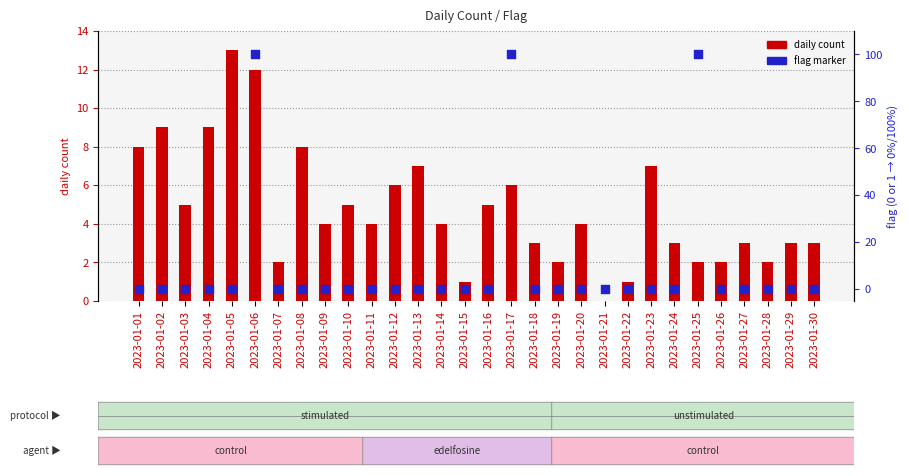

Which series has the largest total across all categories?

flag (scaled)